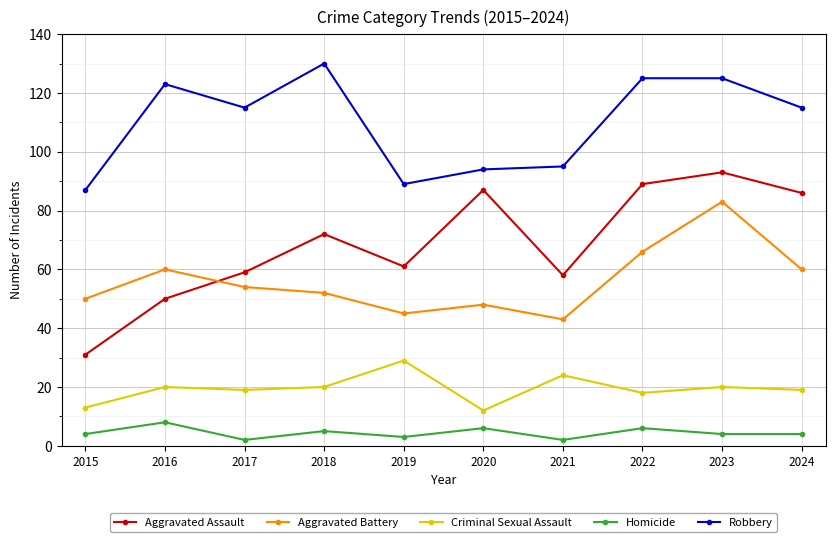

In Aggravated Assault, how many points are lower than both neighbors (excluding endpoints)?

2